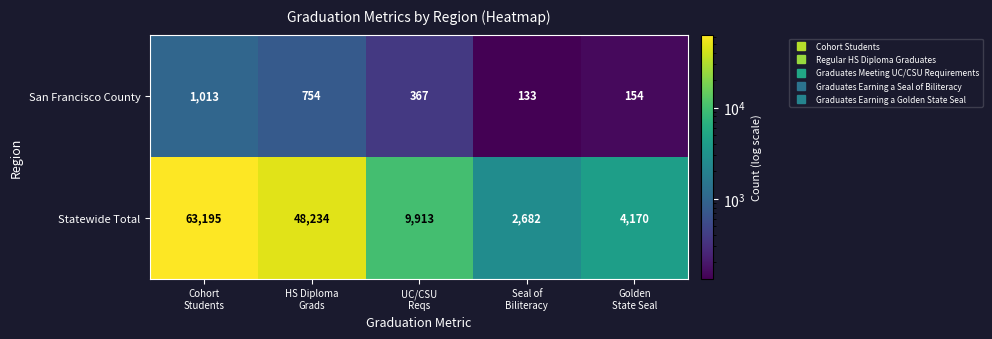

Which series has the widest spread of values?

Statewide Total